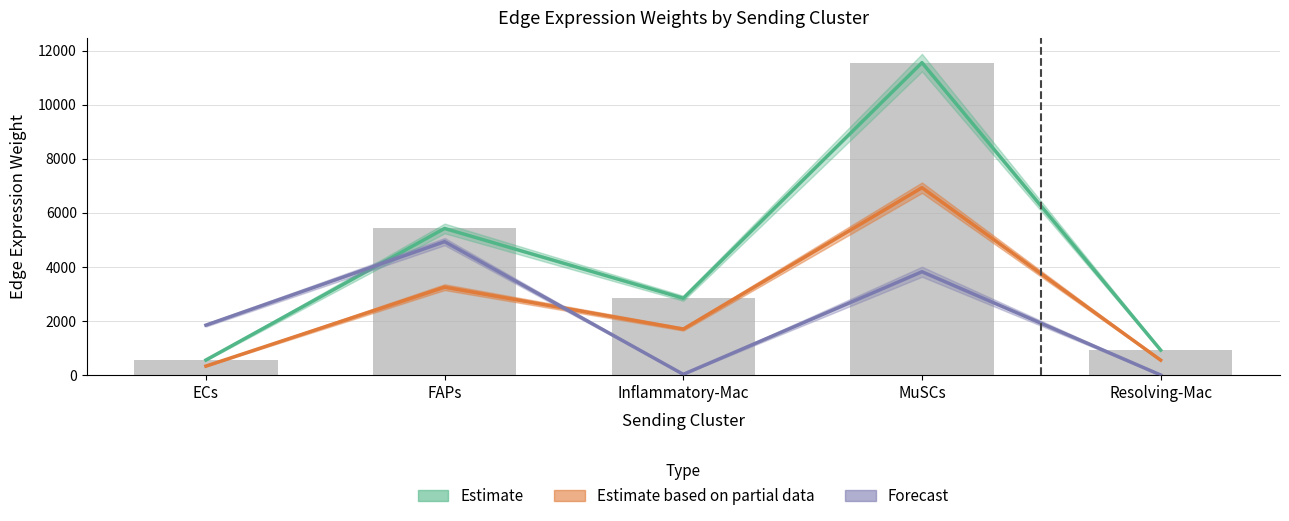

The value of Edge avg expression derived specificity at FAPs is 3255.8. True or false?

True